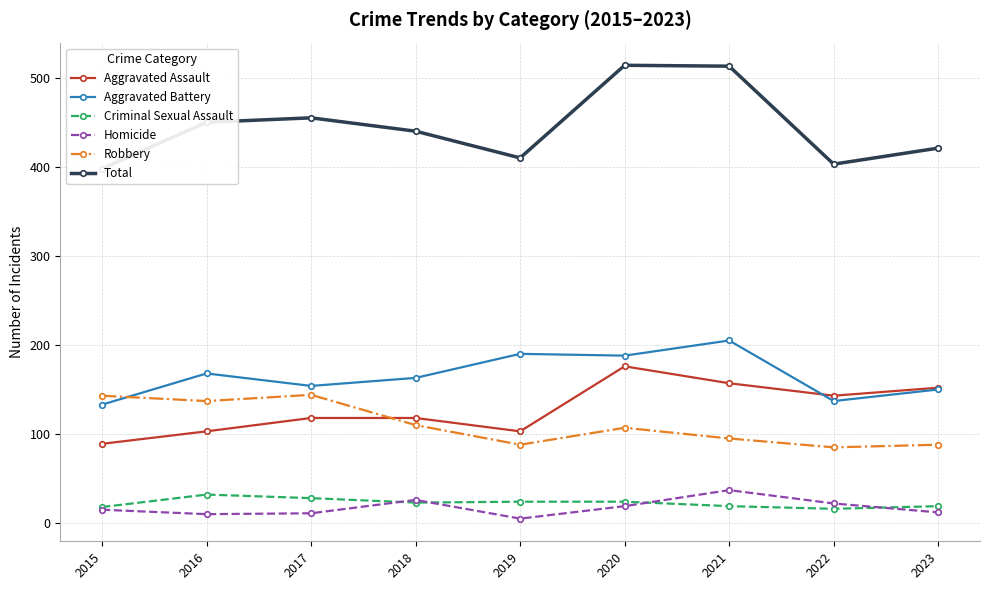

How many interior local peaks does the Criminal Sexual Assault series have?

1